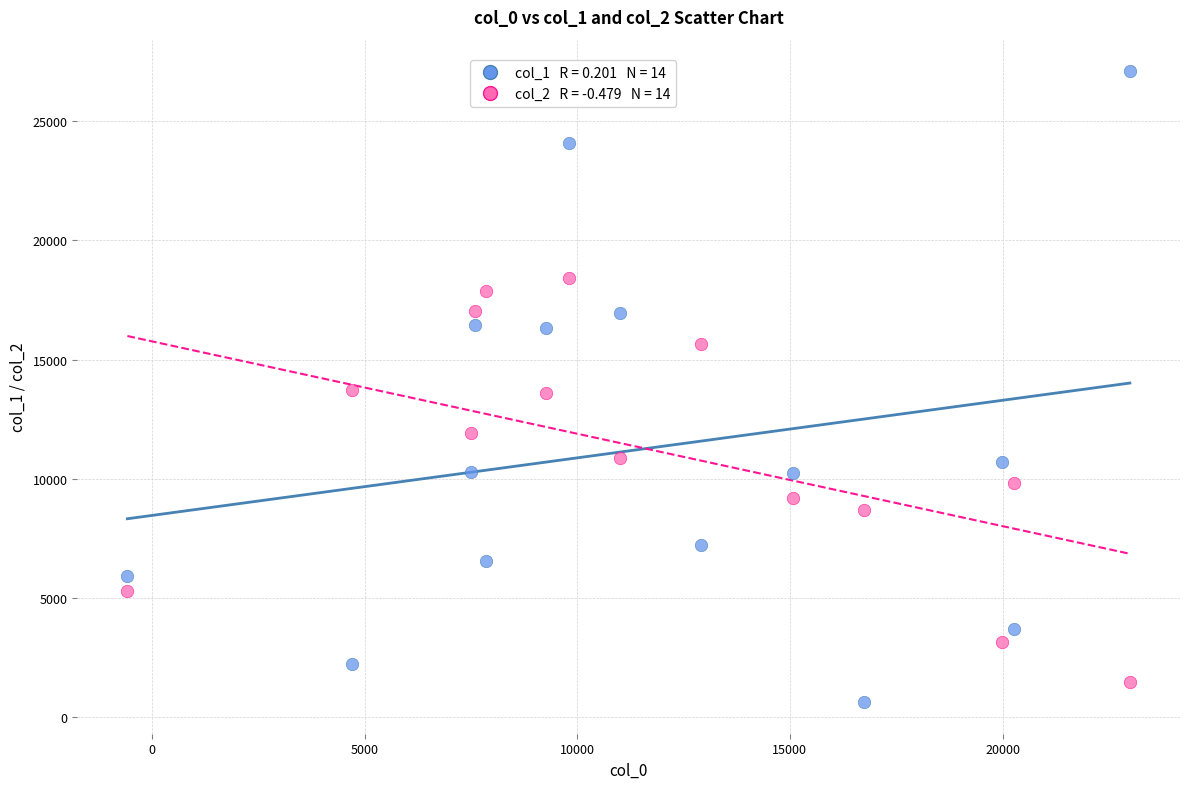

Across all data points, what is the range of X values (max minus min)?

23573.6